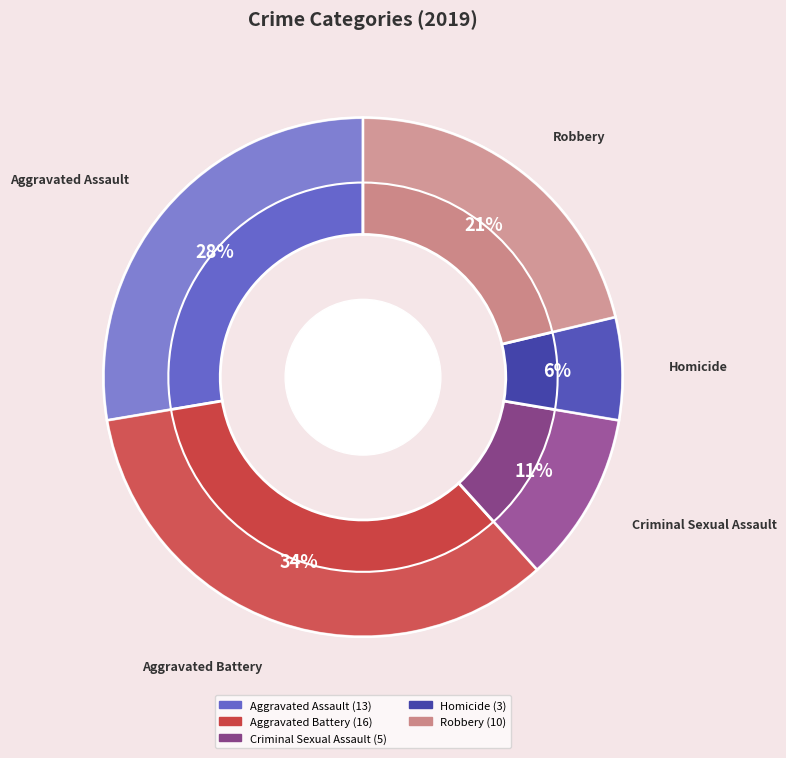

Between Homicide and Criminal Sexual Assault, which is larger?

Criminal Sexual Assault